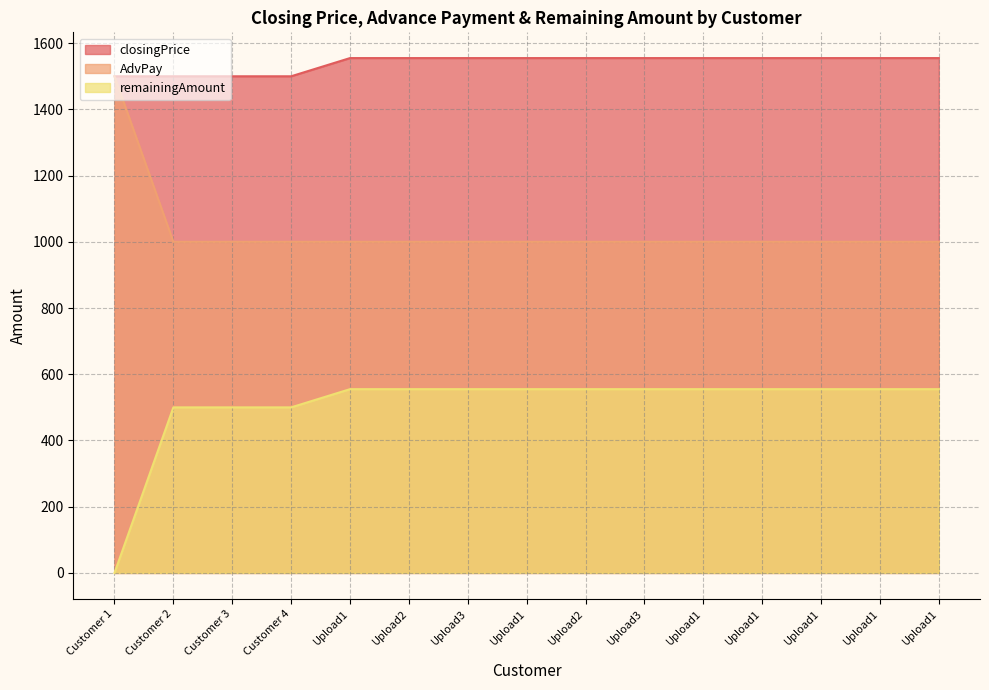

At which category is the sum across all series the highest?

Upload1